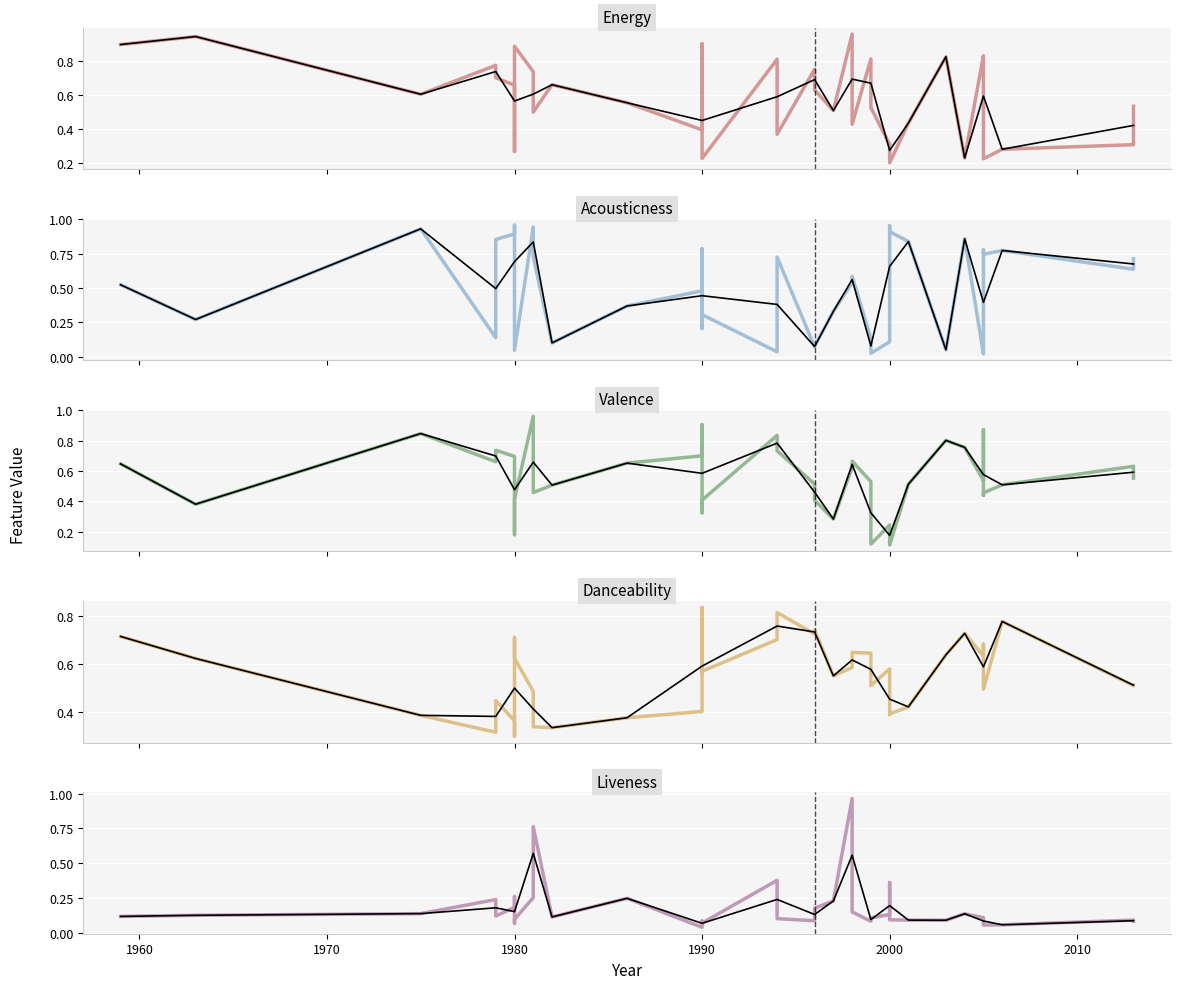

Rank the categories by Acousticness value from lowest to highest.

0, 1, 26, 27, 36, 2, 33, 31, 4, 37, 3, 8, 29, 34, 10, 32, 9, 14, 35, 25, 30, 11, 12, 19, 5, 28, 17, 15, 13, 7, 16, 20, 18, 6, 22, 38, 24, 23, 39, 21